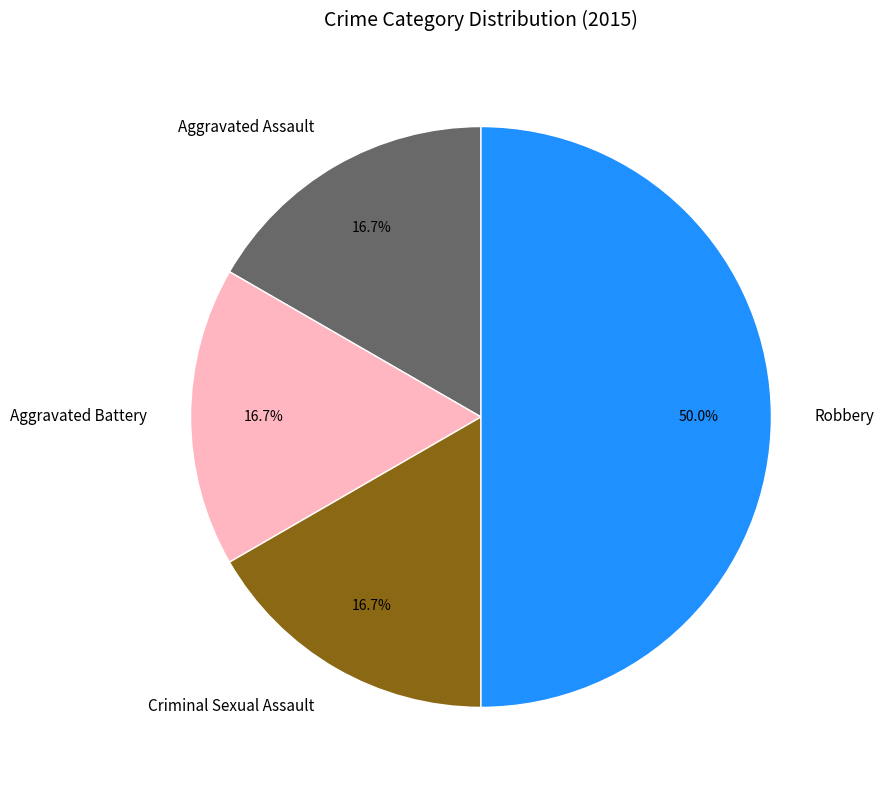

To the nearest percent, what is the combined percentage of Aggravated Battery and Robbery?

67%